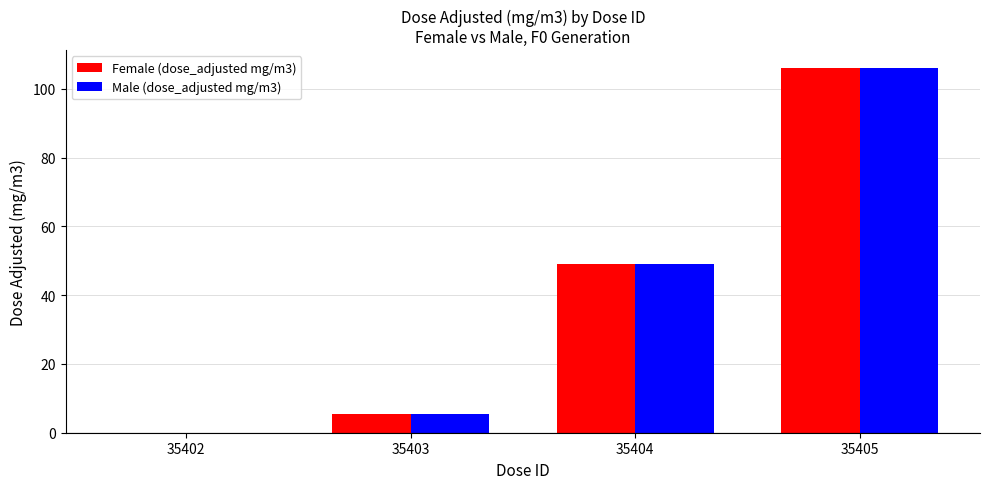

The value of Female (dose_adjusted mg/m3) at 35404 is 49.0. True or false?

True